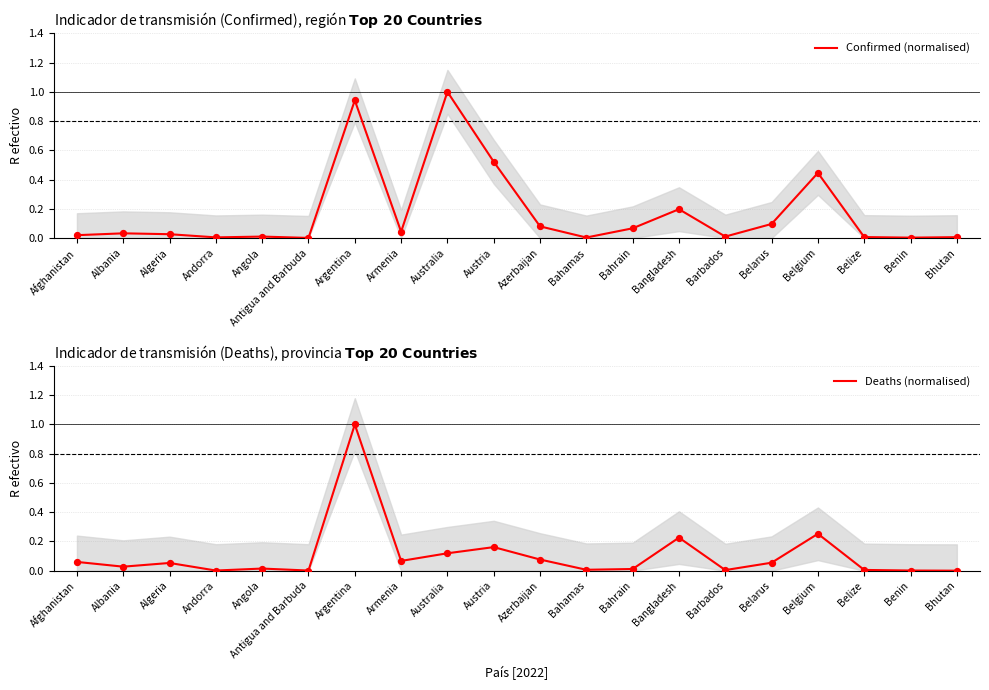

Which series reaches the maximum Y coordinate?

Confirmed (normalised)